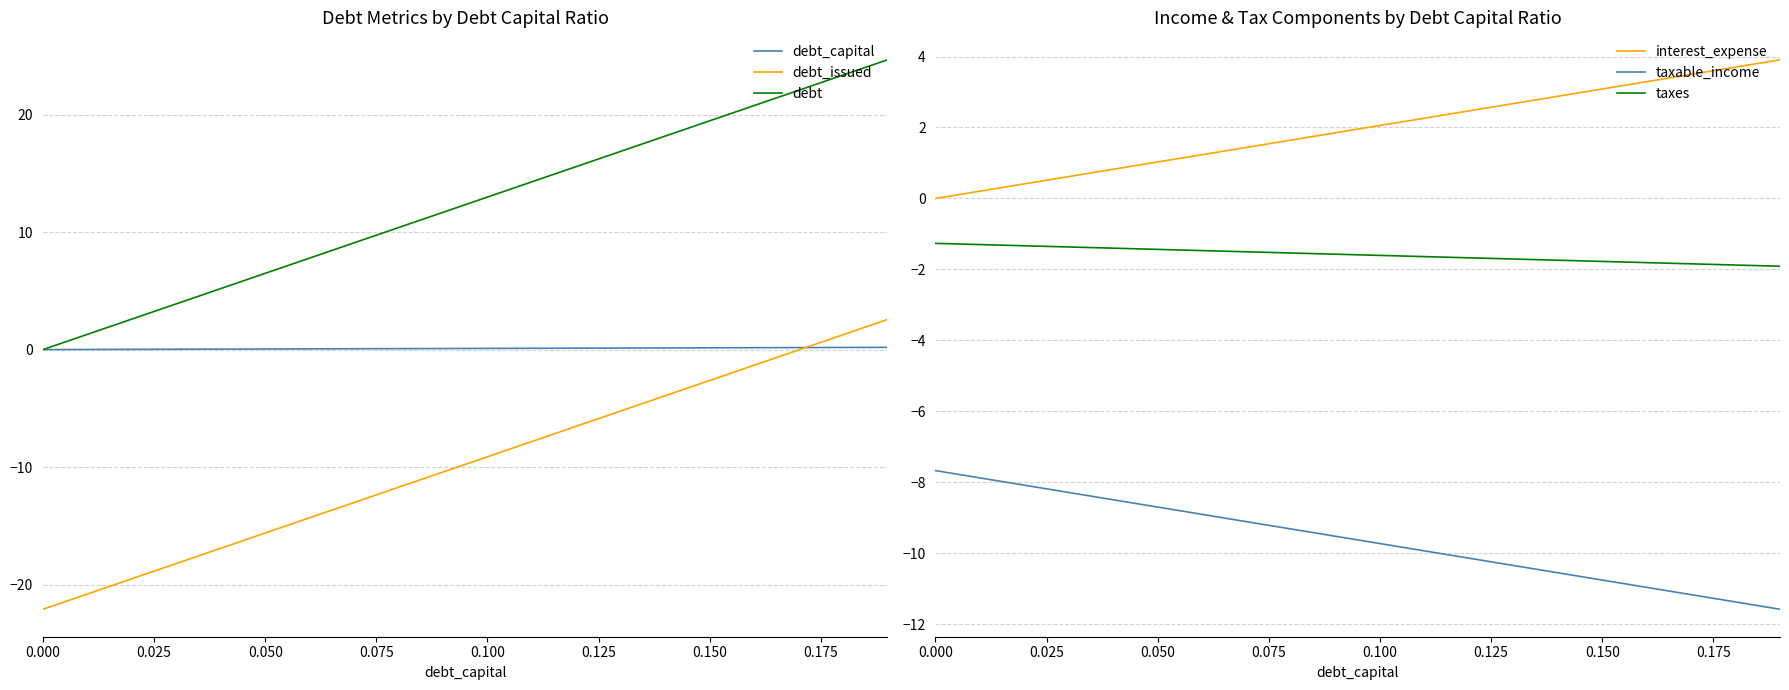

Which series has the largest total across all categories?

debt